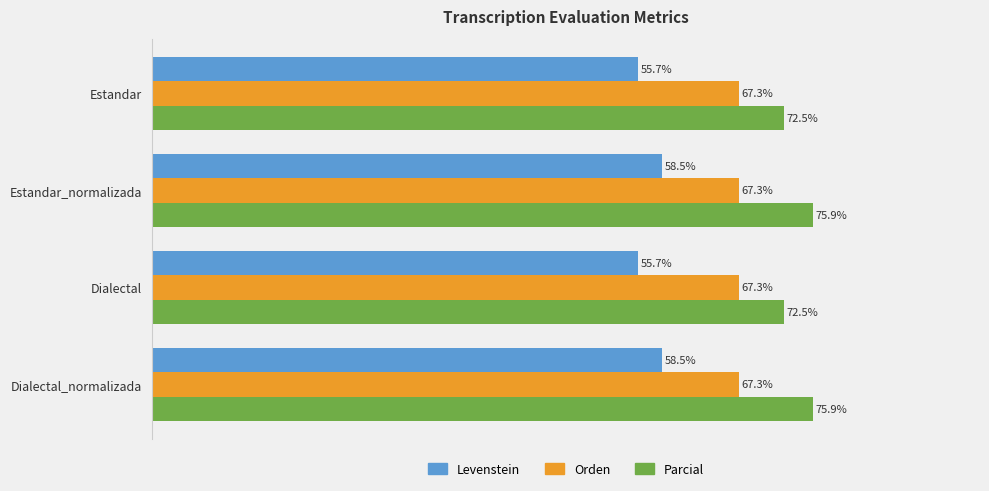

Is the value of Levenstein at Estandar greater than the value of Parcial at Estandar_normalizada?

No